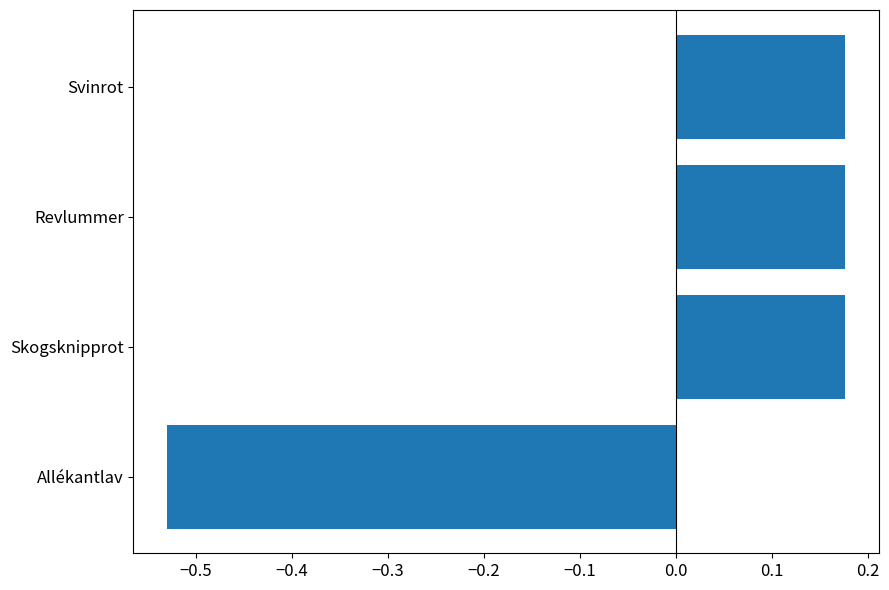

Which category has the lowest value across all series?

Allékantlav